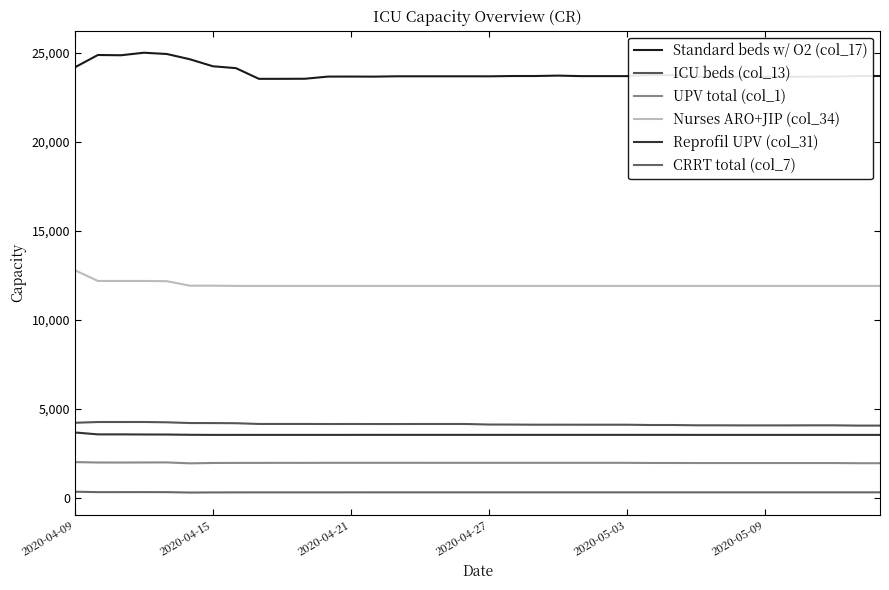

True or false: Standard beds w/ O2 (col_17) and Nurses ARO+JIP (col_34) cross at least once.

False